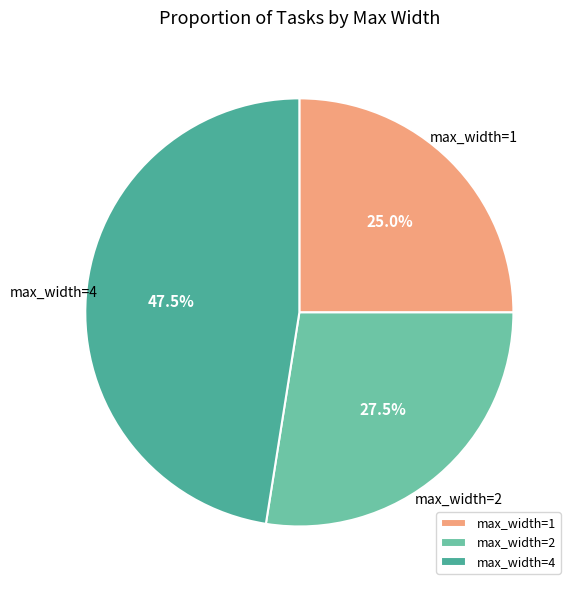

What portion of the pie excludes max_width=4?

52.5%